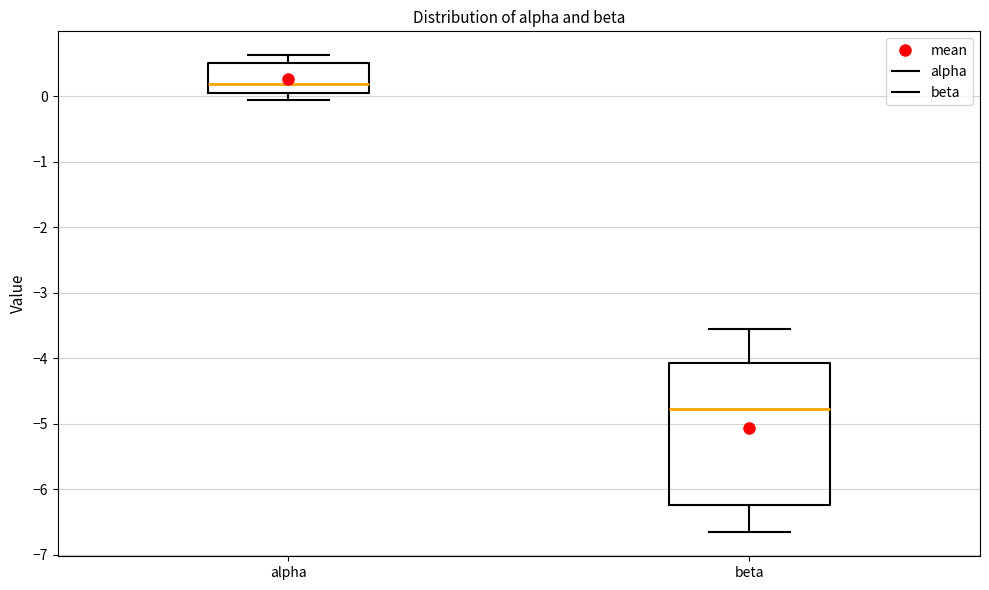

Where is the upper edge of the box for beta on the y-axis? The values are not printed on the chart, so give them approximately, as read against the axis.

-4.1